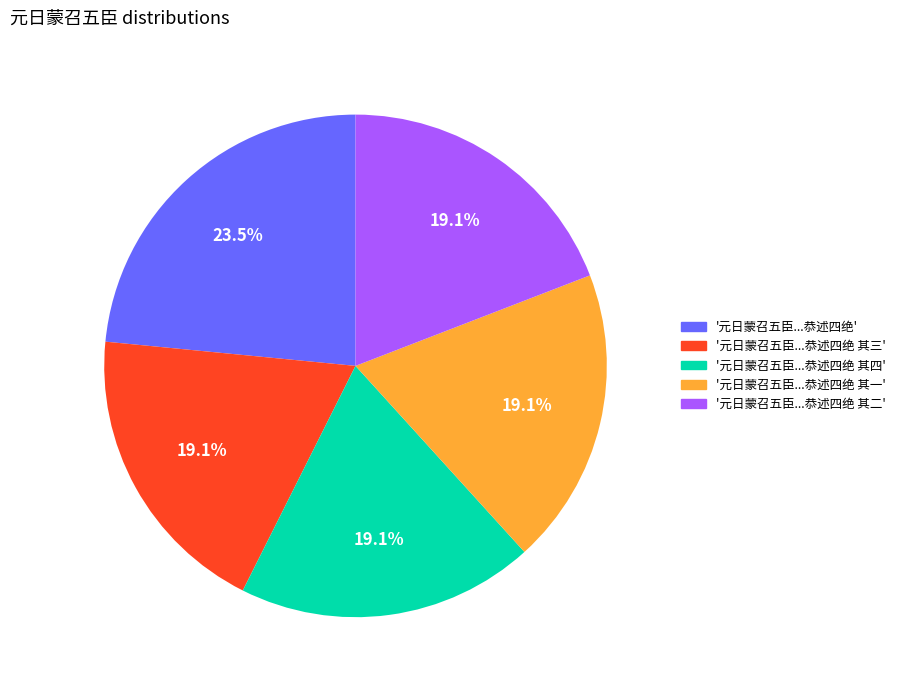

Is there a majority slice in this chart?

No